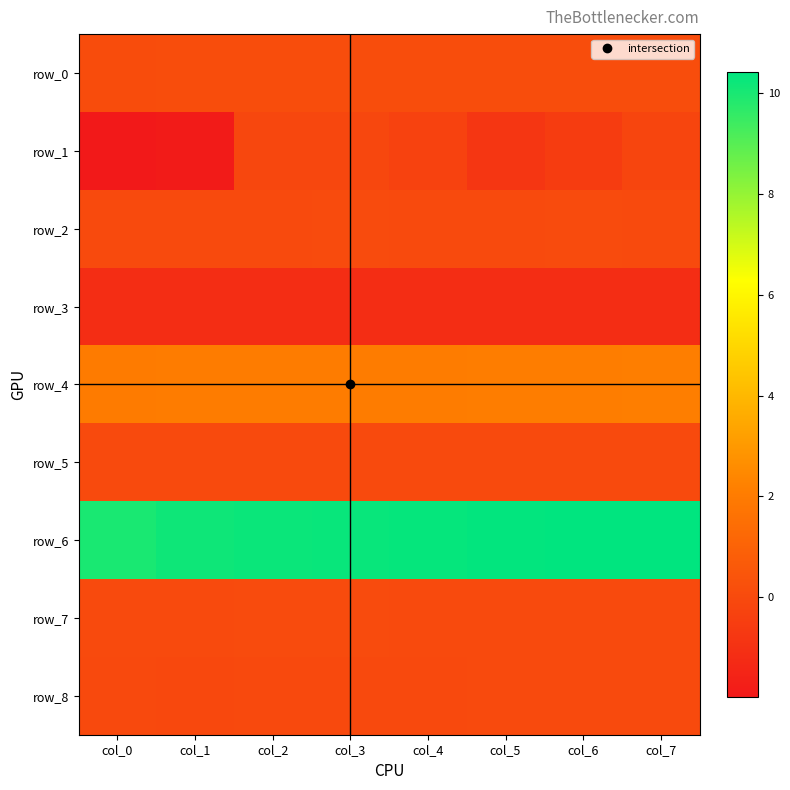

Is it true that row_7 equals 0.0 at col_0?

False